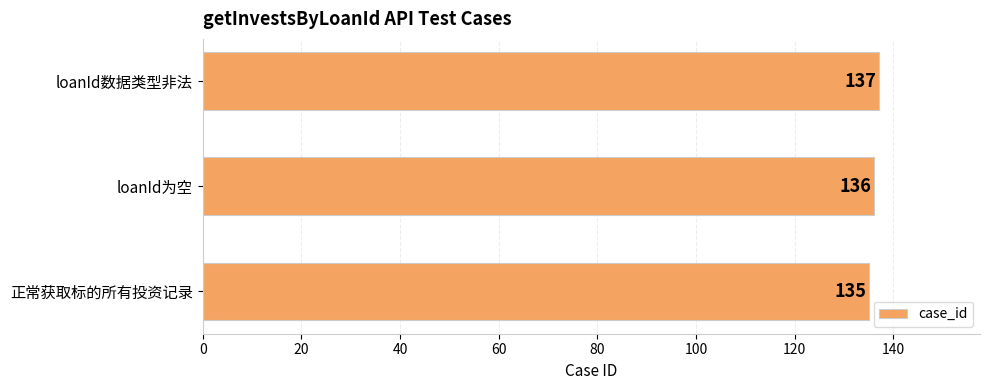

Reading top to bottom, what are all the values shown in this chart?

loanId数据类型非法=137	loanId为空=136	正常获取标的所有投资记录=135